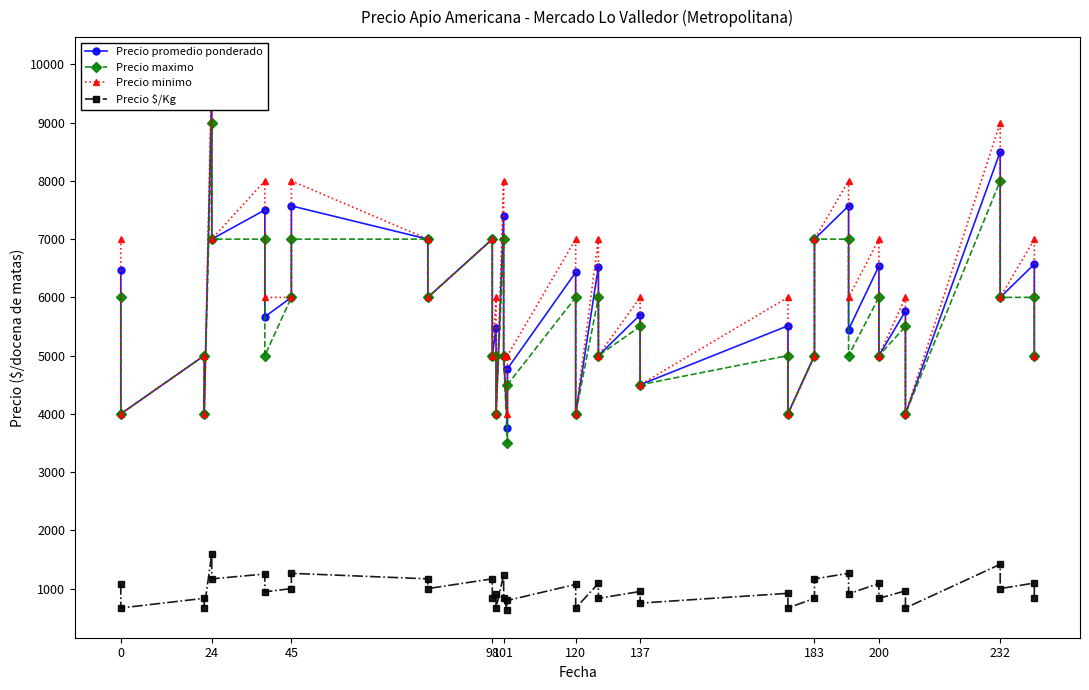

True or false: Precio minimo has a value of 7012 at 137.

False